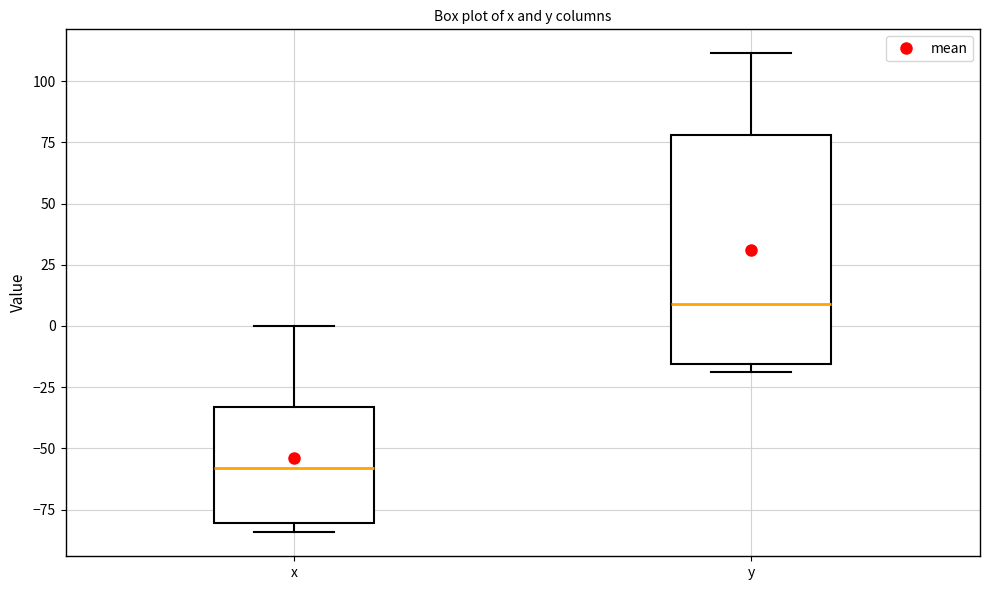

Comparing the boxes themselves (not the whiskers), which one is the tallest?

y